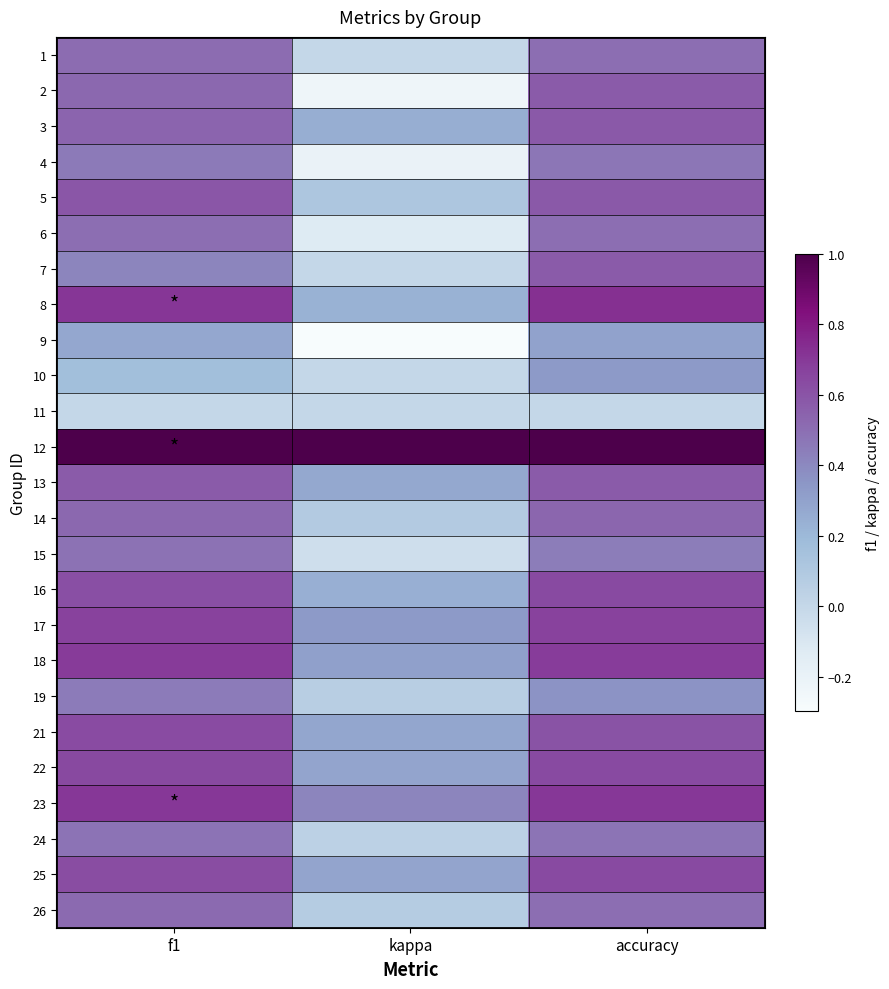

Which label corresponds to the largest value in the chart?

f1